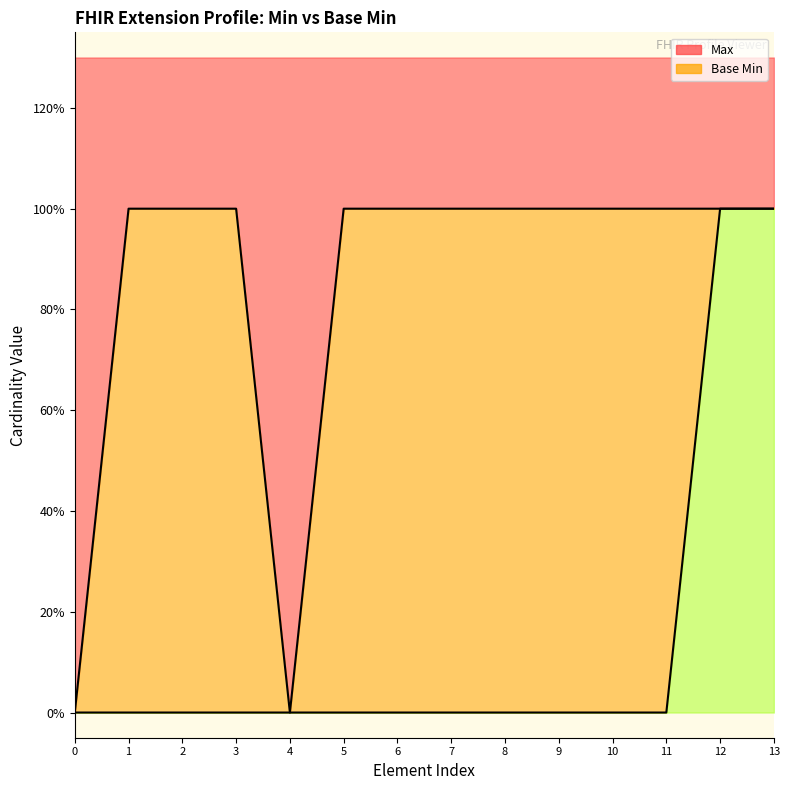

What is the difference between the maximum and minimum values in the Base Min series?

1